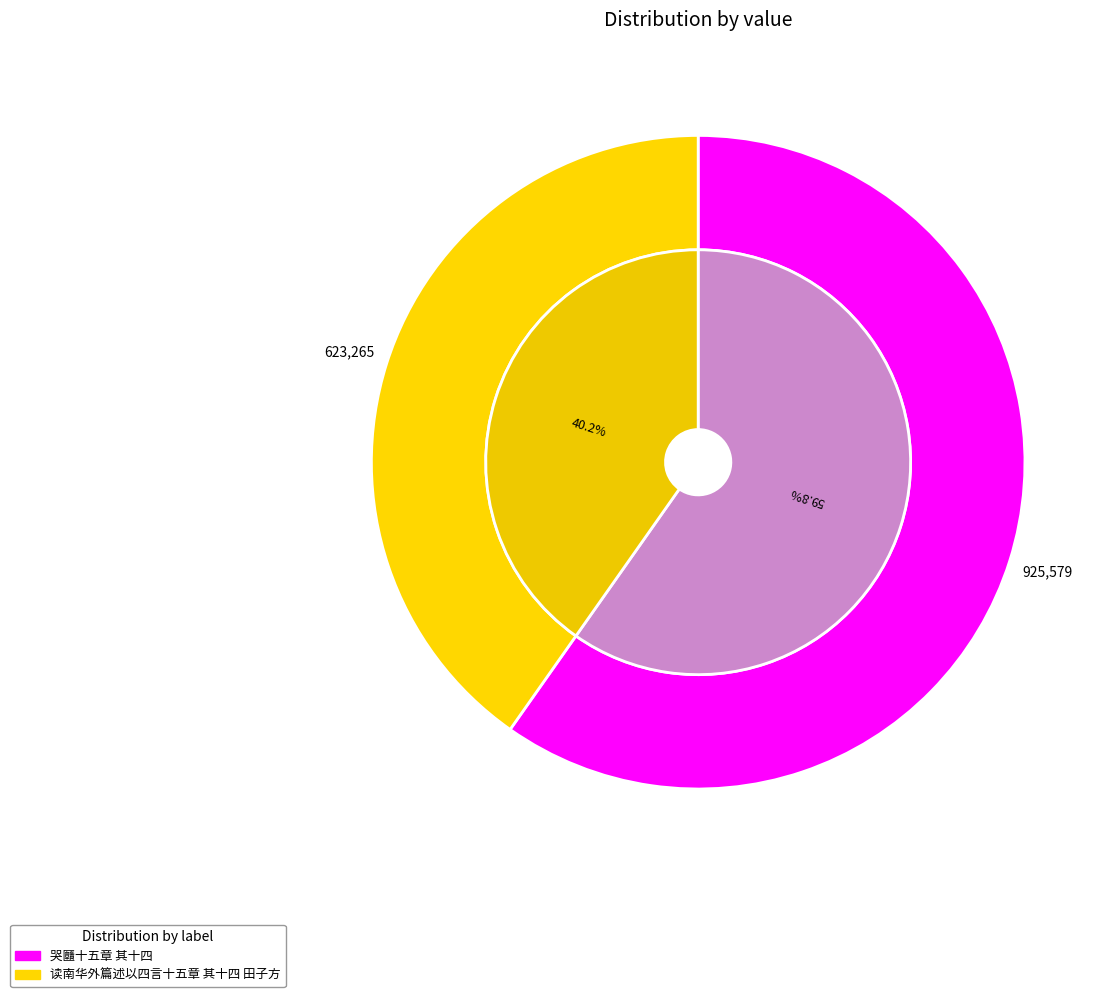

Does 读南华外篇述以四言十五章 其十四 田子方 account for over 50% of the chart?

No